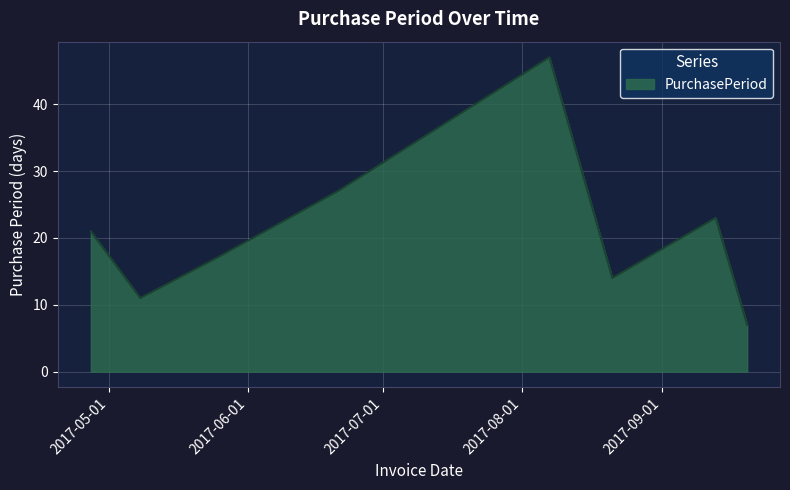

What is the maximum value shown in the chart?

47